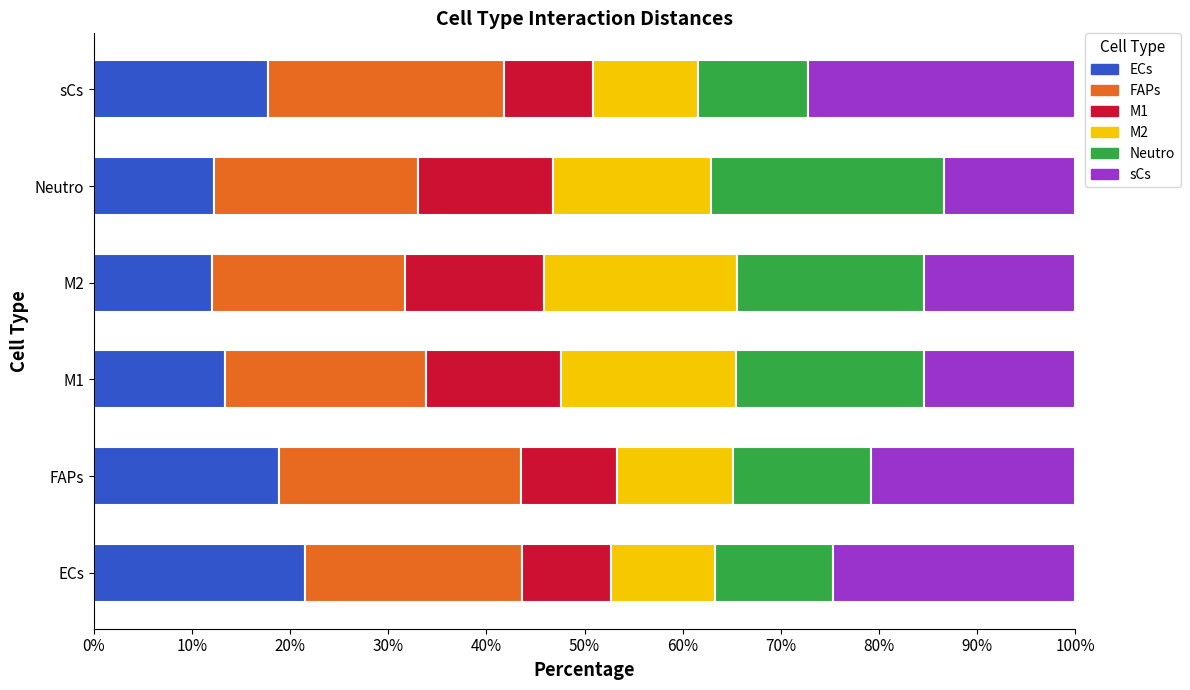

What is the difference between the maximum and minimum values in the ECs series?

9.5